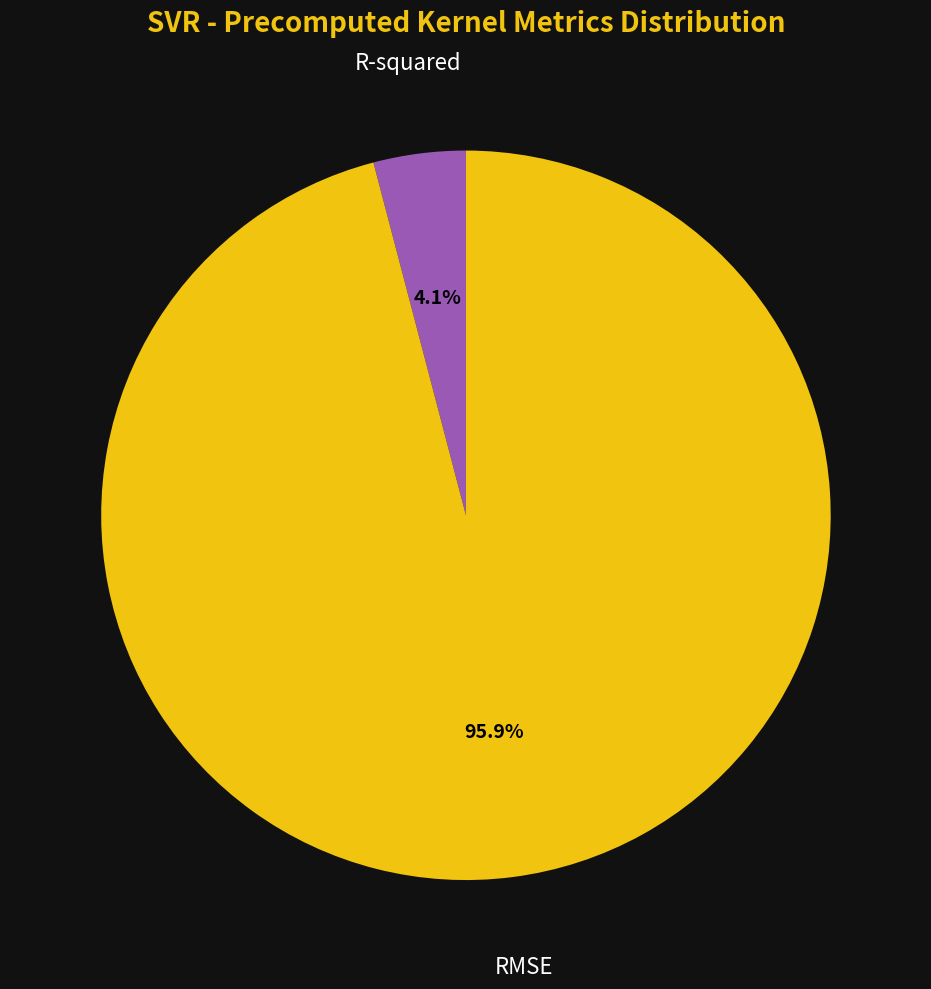

Does any single category account for the majority?

Yes